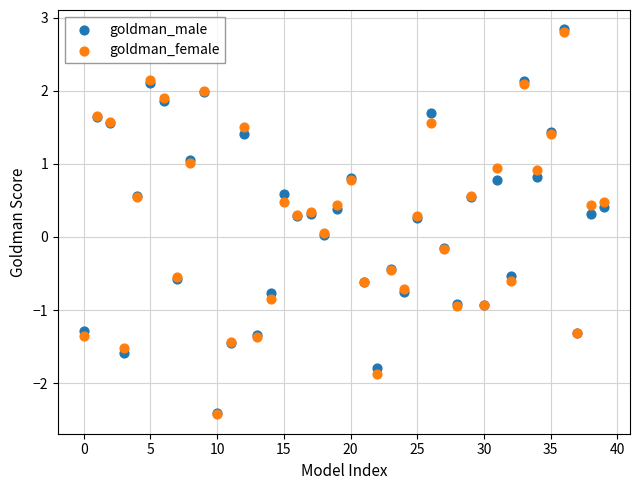

What are all the series names shown in the legend?

goldman_male, goldman_female